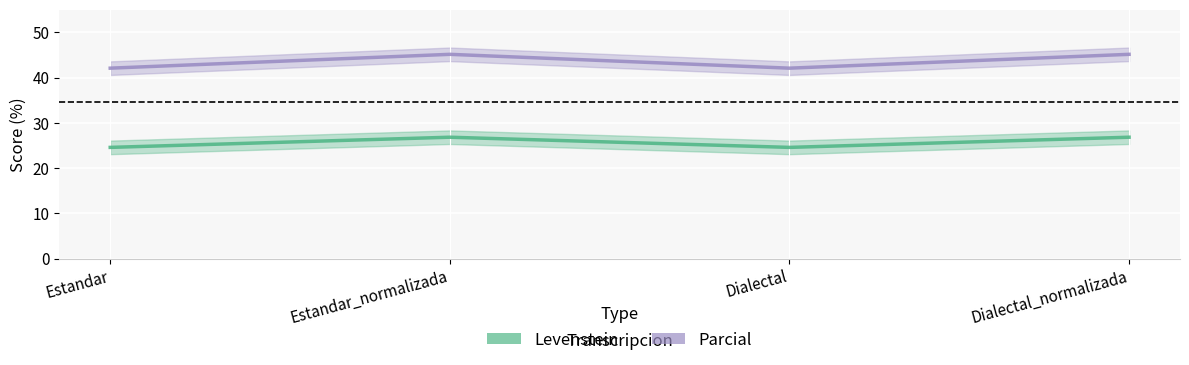

True or false: Parcial and Levenstein intersect in this chart.

False